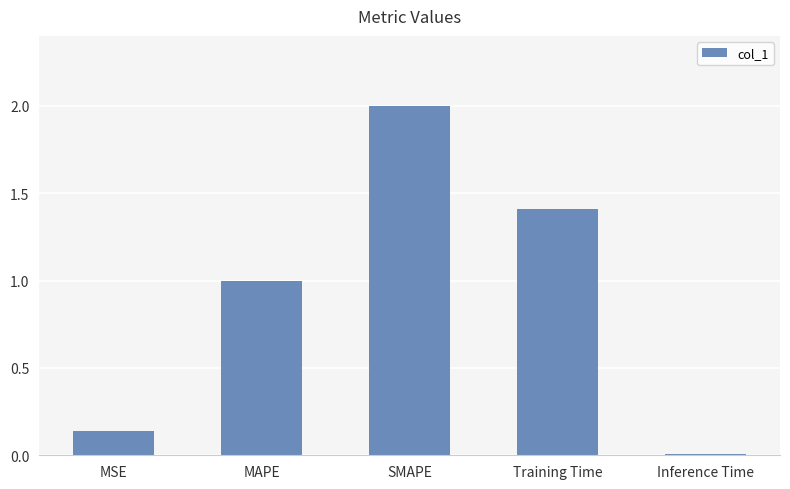

Rank the categories by value from highest to lowest.

SMAPE, Training Time, MAPE, MSE, Inference Time